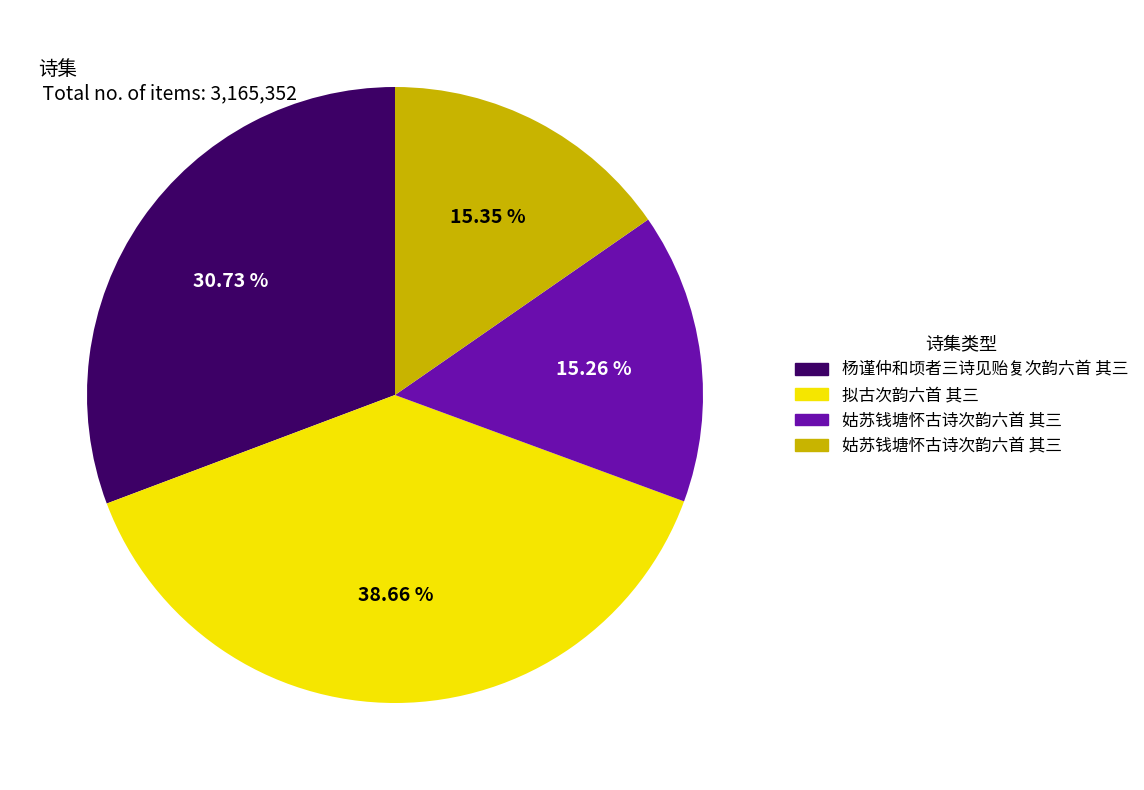

Does any single category account for the majority?

No